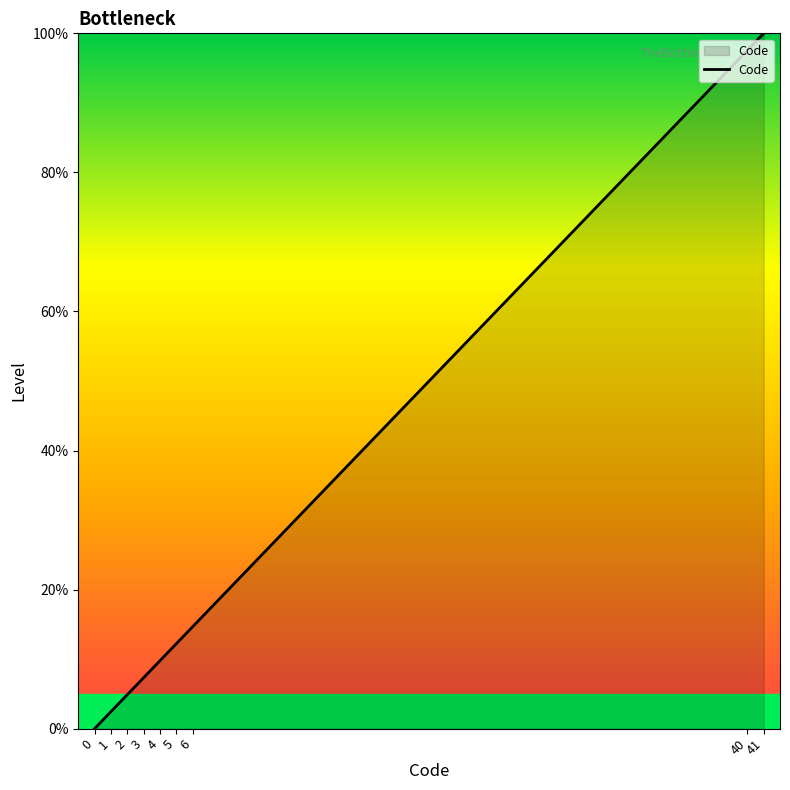

Rank the categories by value from lowest to highest.

0, 1, 2, 3, 4, 5, 6, 40, 41